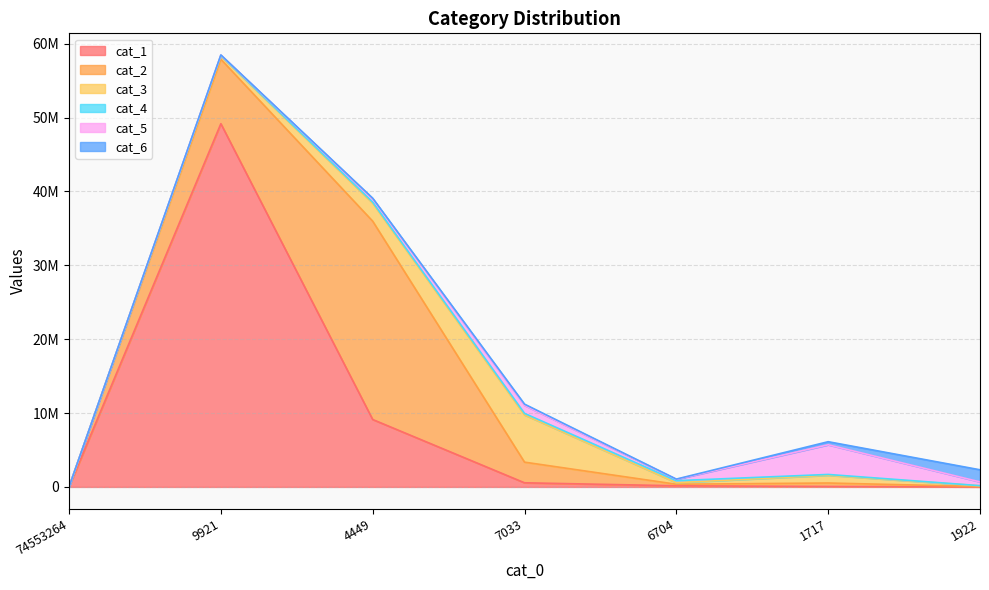

Reading left to right, extract all data points from this chart.

cat_1: 74553264=0	9921=49163795	4449=9124499	7033=558457	6704=153054	1717=62063	1922=4257
cat_2: 74553264=0	9921=8728109	4449=26844342	7033=2794571	6704=209357	1717=468244	1922=51096
cat_3: 74553264=0	9921=449998	4449=2444394	7033=6395238	6704=211640	1717=1048592	1922=97959
cat_4: 74553264=0	9921=46832	4449=135786	7033=204819	6704=271312	1717=109788	1922=15038
cat_5: 74553264=0	9921=64934	4449=457572	7033=1084918	6704=184434	1717=4016116	1922=510177
cat_6: 74553264=0	9921=17391	4449=75232	7033=166423	6704=31236	1717=415971	1922=1642146